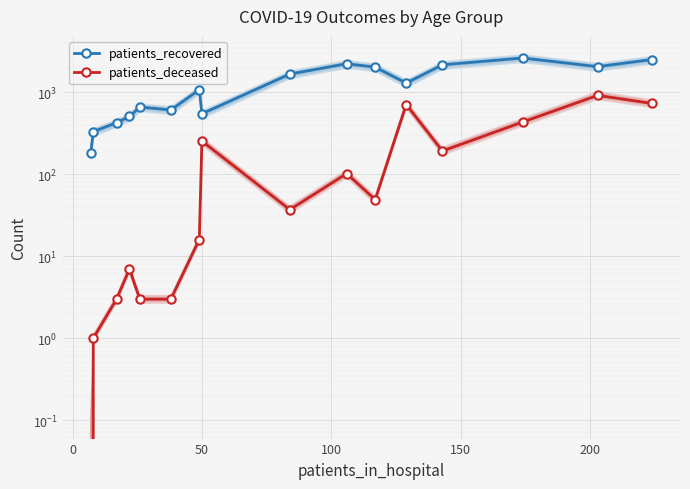

What are all the series names shown in the legend?

patients_recovered, patients_deceased